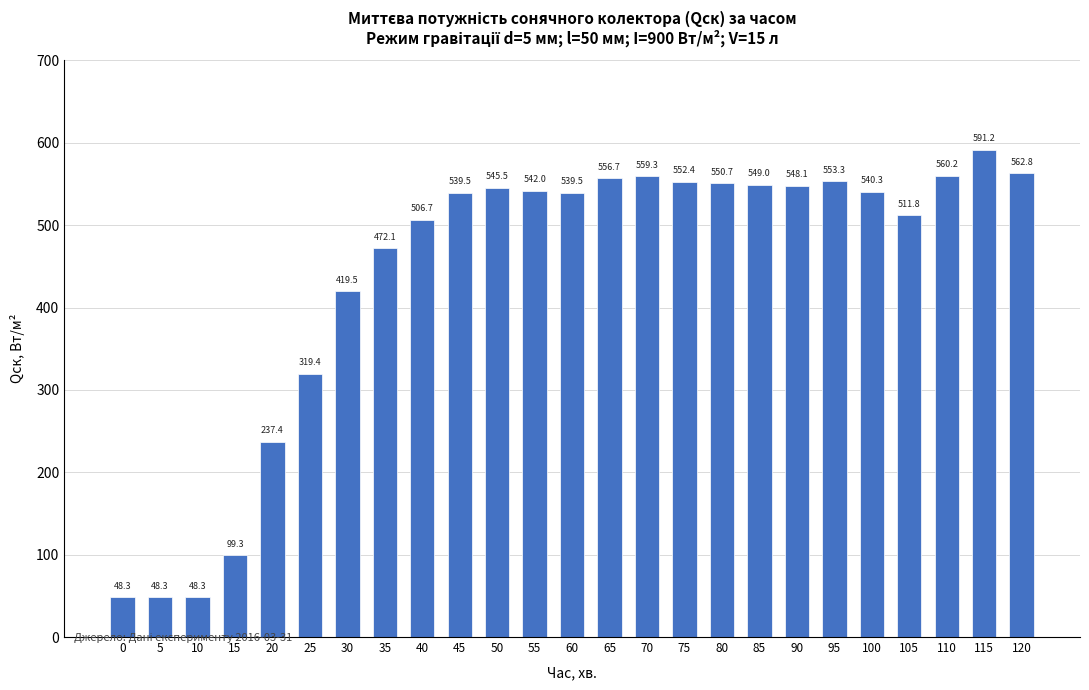

What is the change in value from 95 to 120?

+9.5